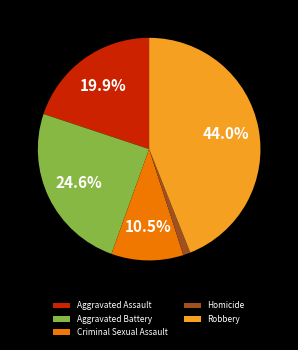

Do Aggravated Assault and Criminal Sexual Assault together represent more than half of the pie?

No